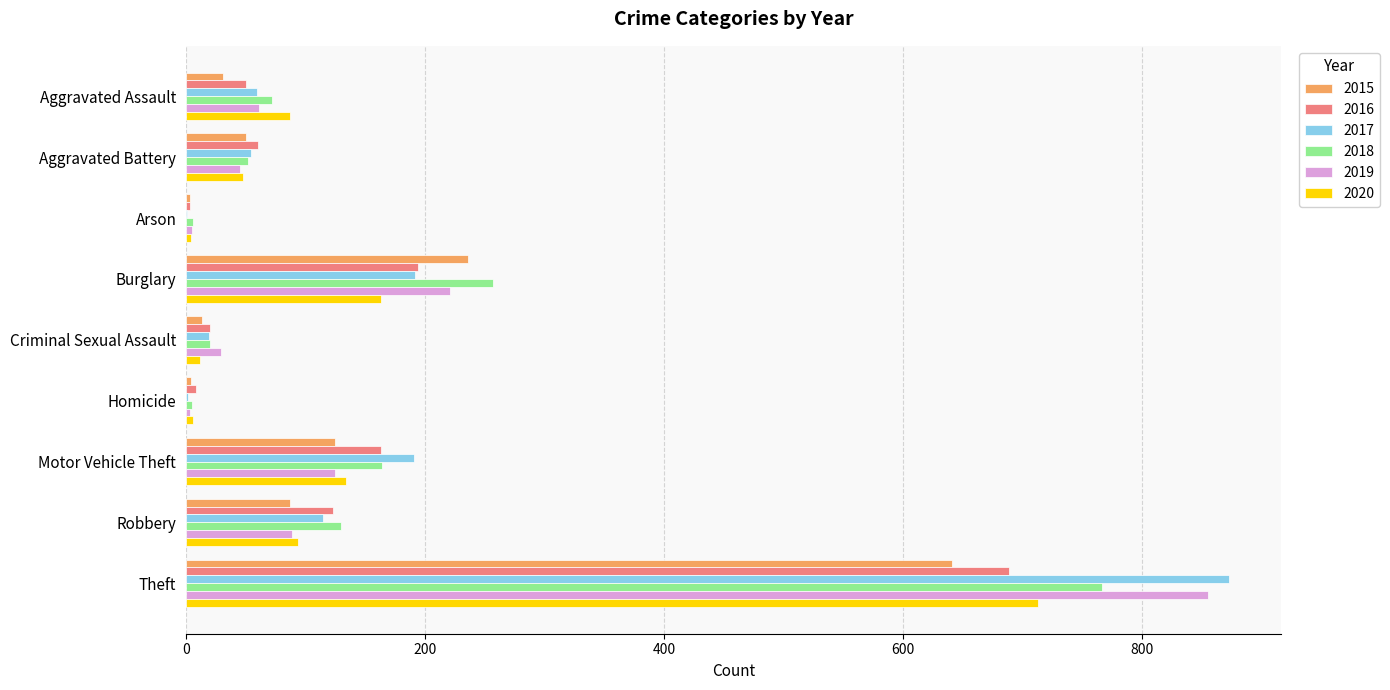

The value of 2015 at Theft is 641. True or false?

True